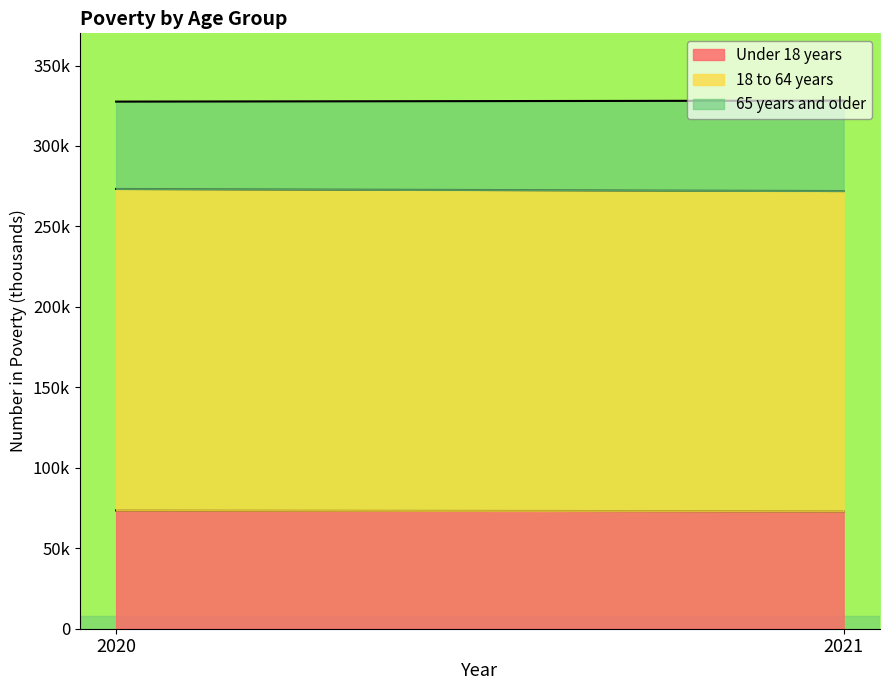

What is the sum of all 65 years and older values?

110469